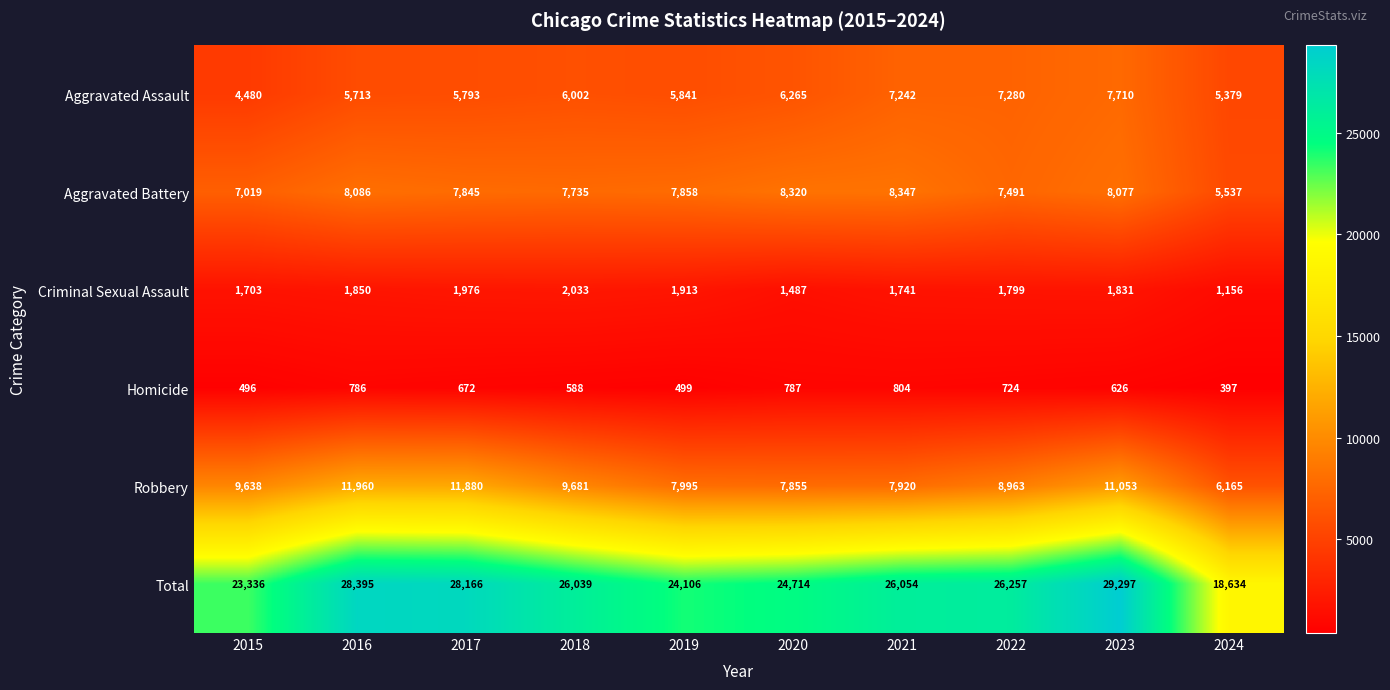

How many data points in Robbery are less than 9638?

5